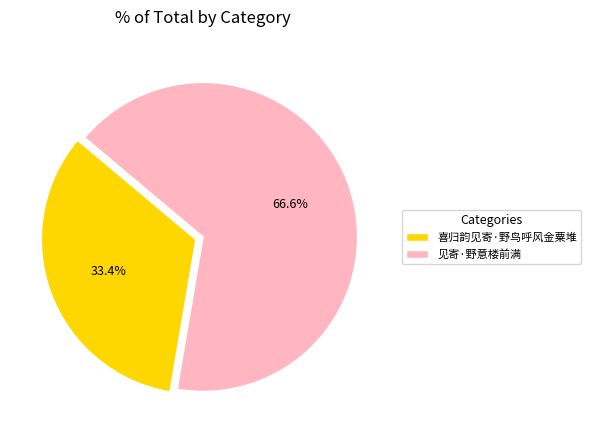

Is it true that 见寄·野意楼前满 is 67% of the pie?

True